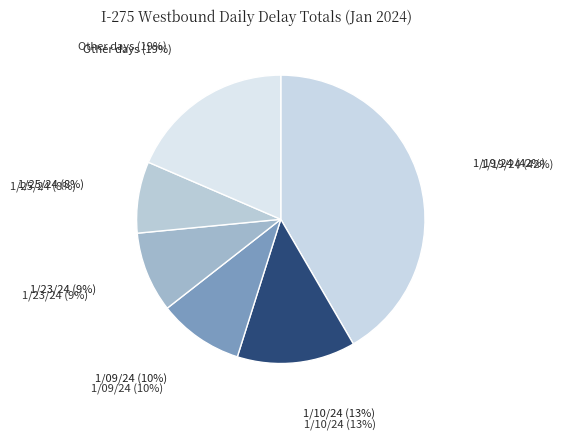

How many slices are in this pie chart?

6